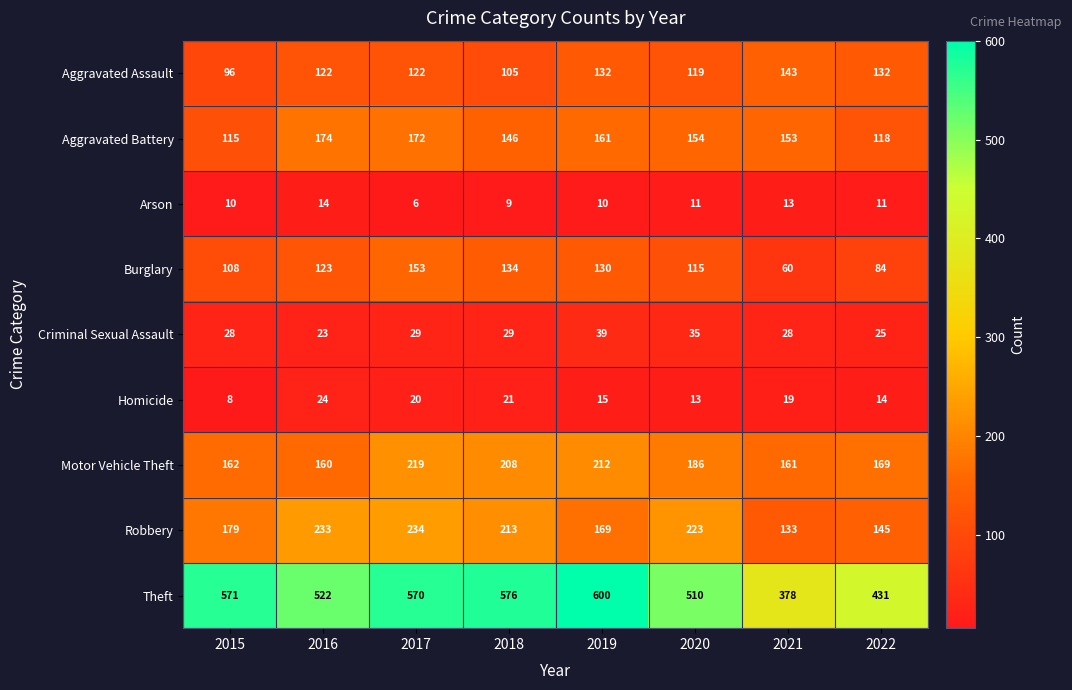

Which series has the largest total across all categories?

Theft